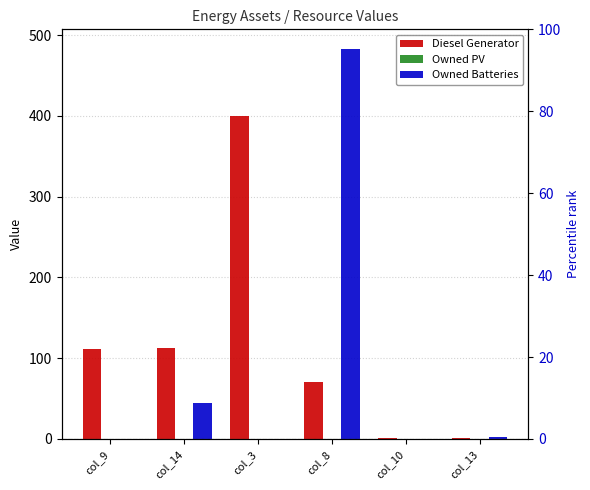

What is the lowest value of the Diesel Generator series?

1